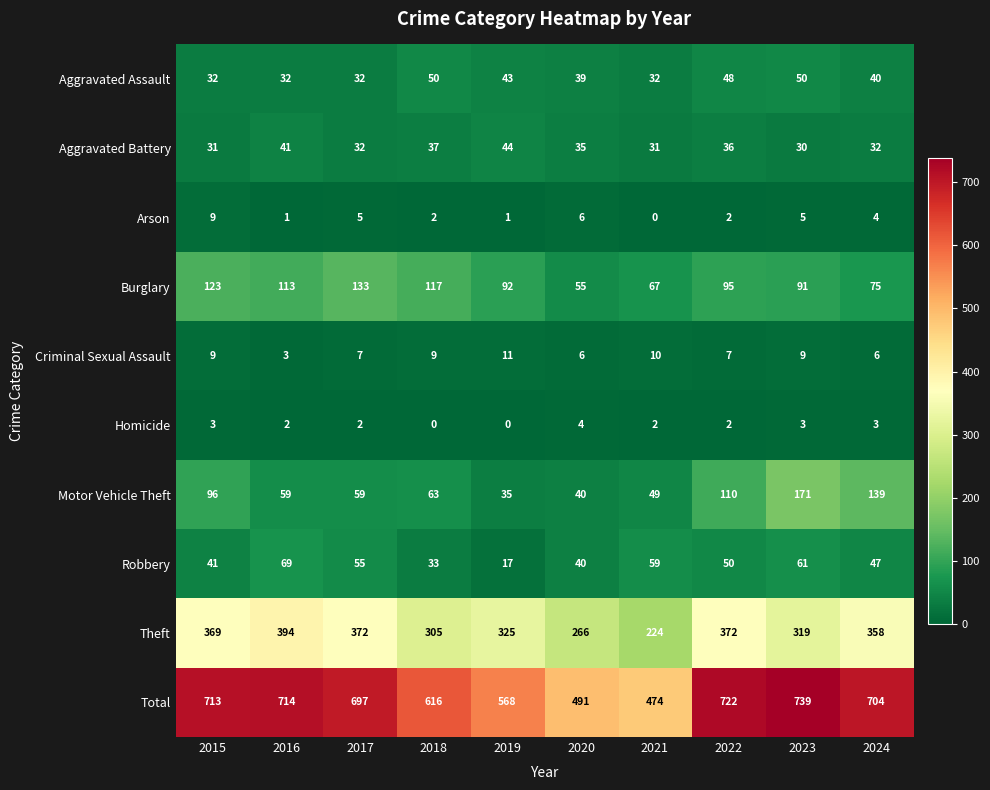

Where is Aggravated Assault nearest to the value 41?

2024